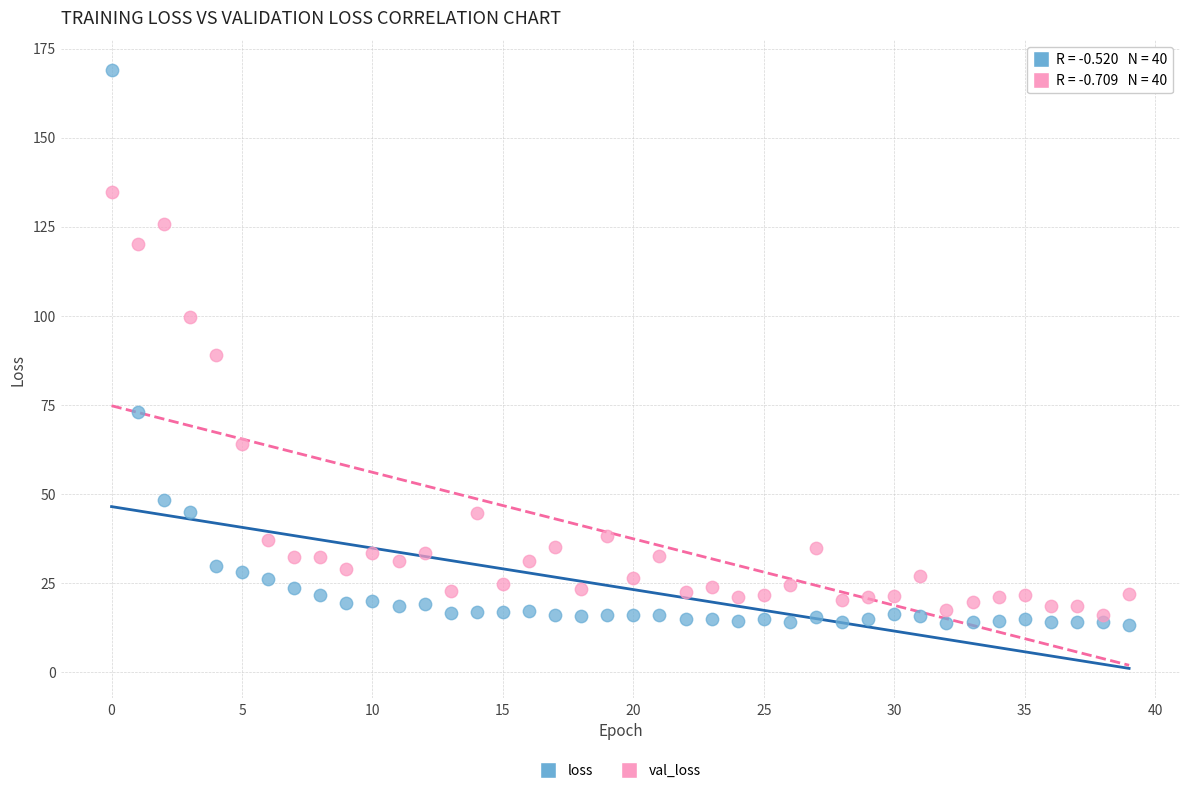

What are all the series names shown in the legend?

loss, val_loss